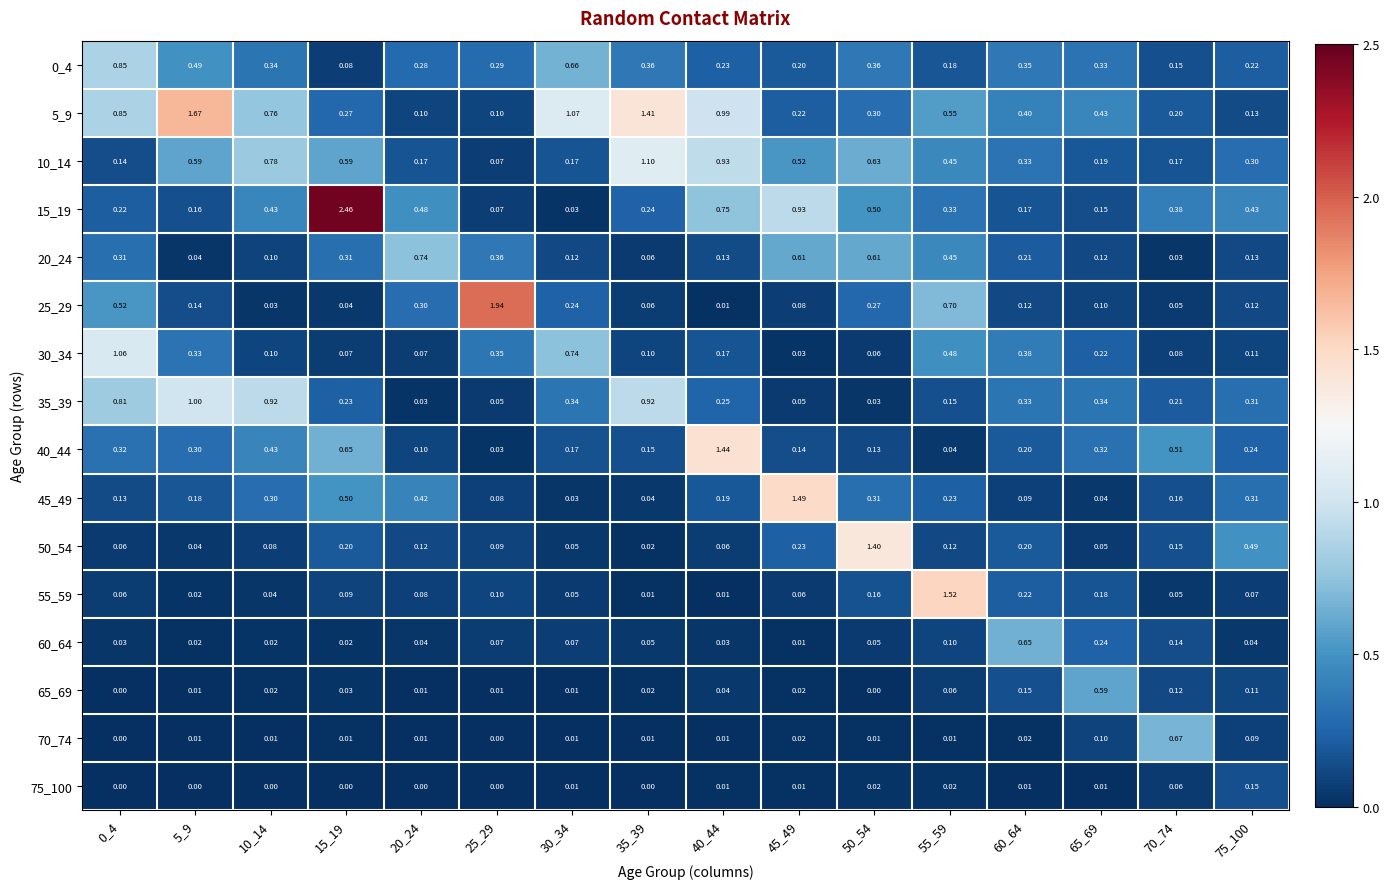

At which category does the chart reach its minimum across all series?

25_29